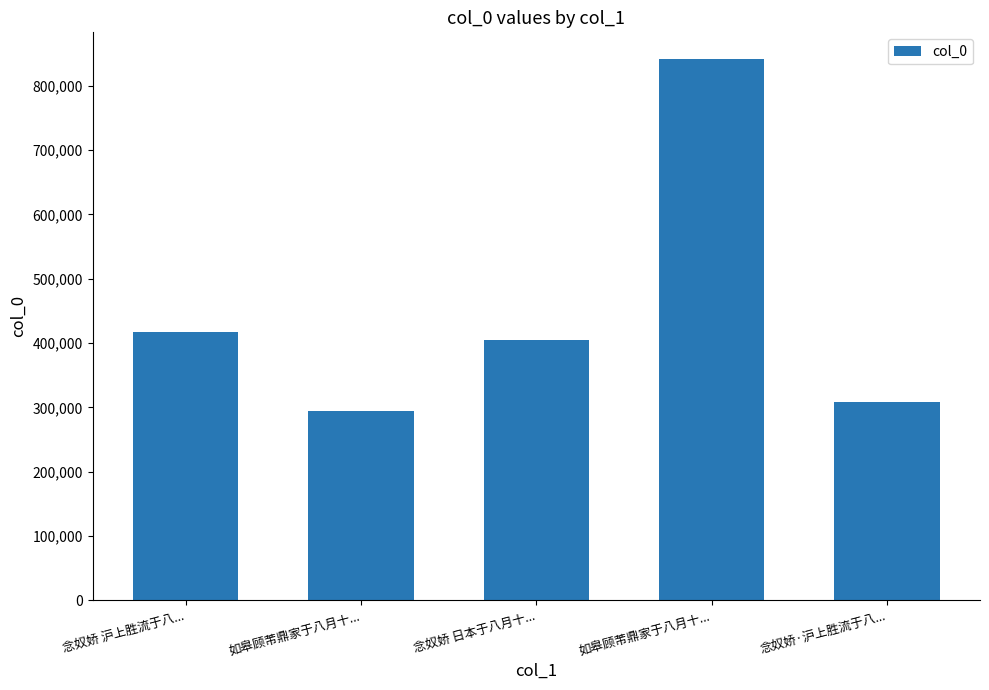

Approximately how many times larger is the value at 念奴娇 日本于八月十... compared to 如皋顾芾鼎家于八月十...?

0.5